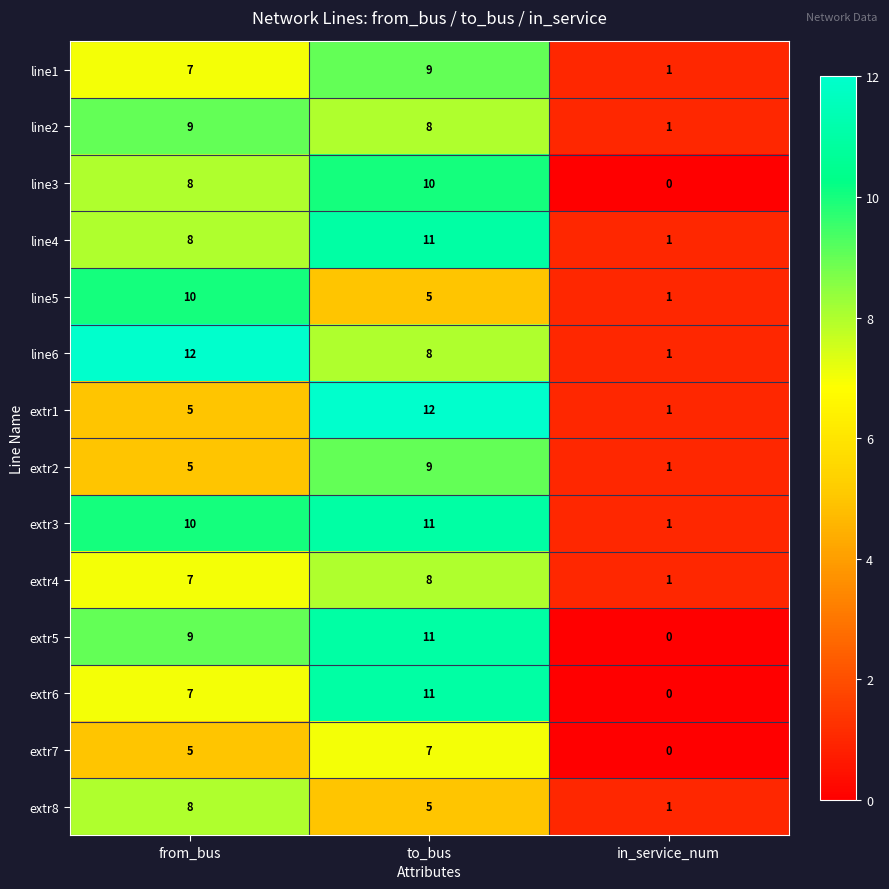

What is the total value across all series at from_bus?

110